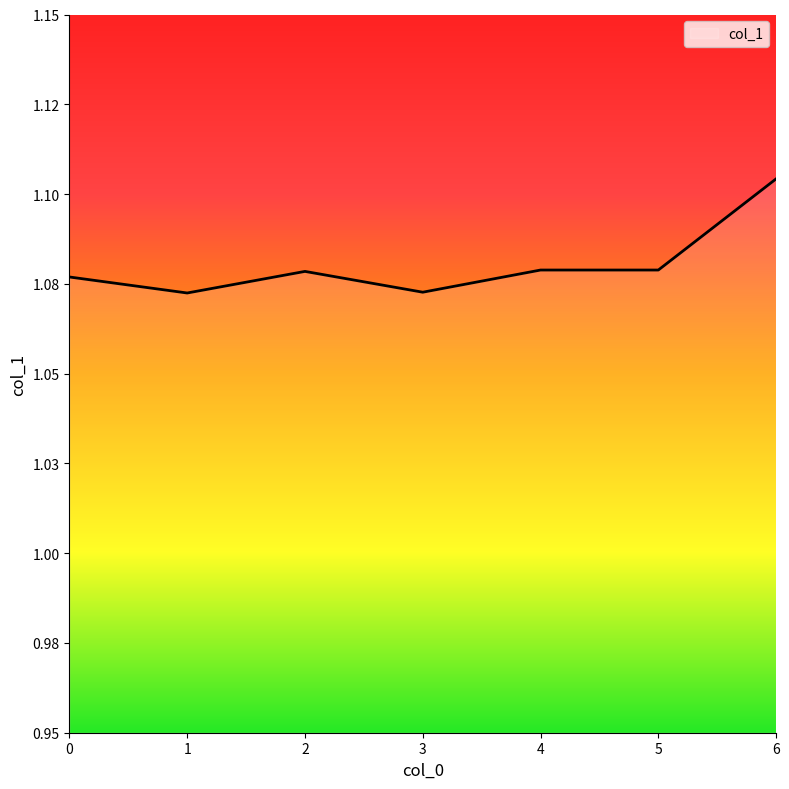

Does the chart display data point markers on the line(s)?

No